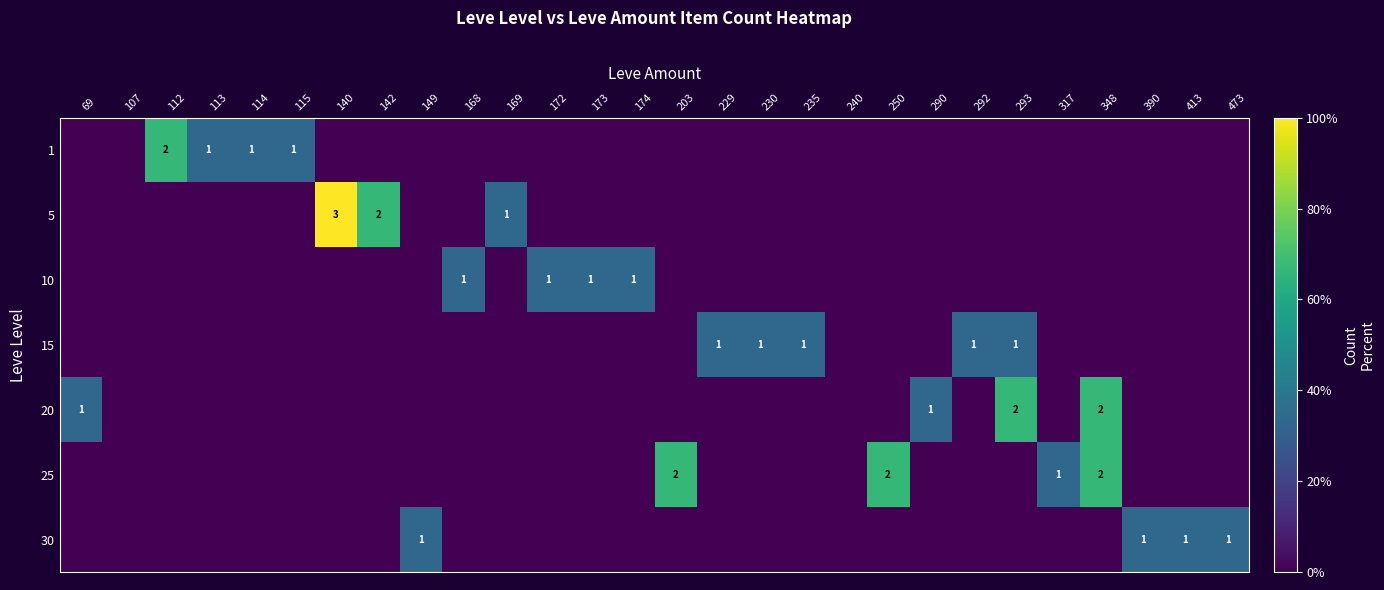

What is the total value across all series at 149?

33.3